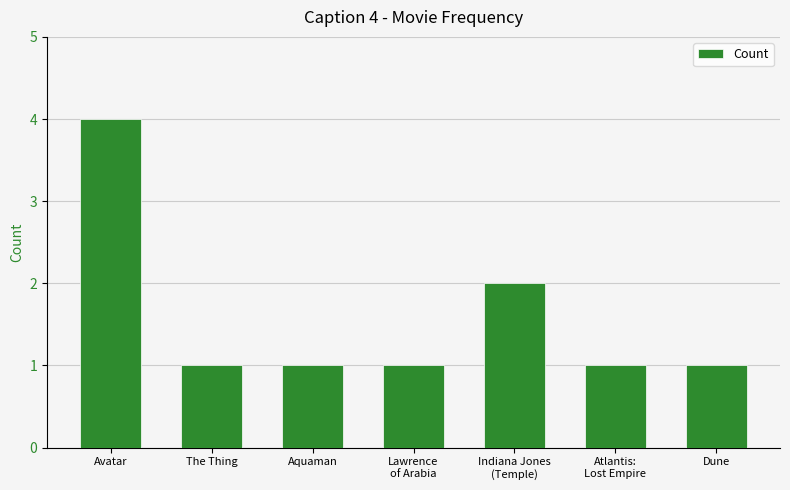

Approximately how many times larger is the value at Dune compared to Aquaman?

1.0